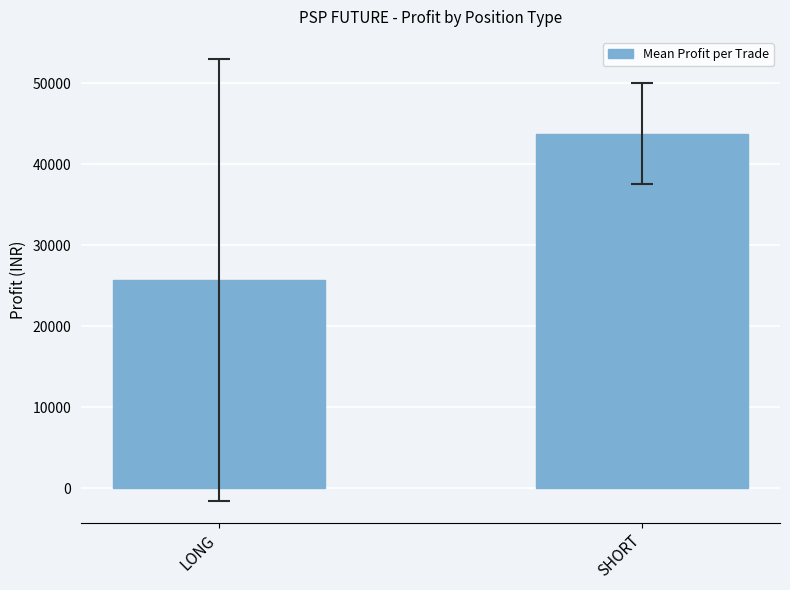

List the labels in order of value, smallest first.

LONG, SHORT